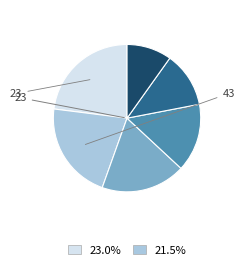

How many segments does this pie chart have?

6